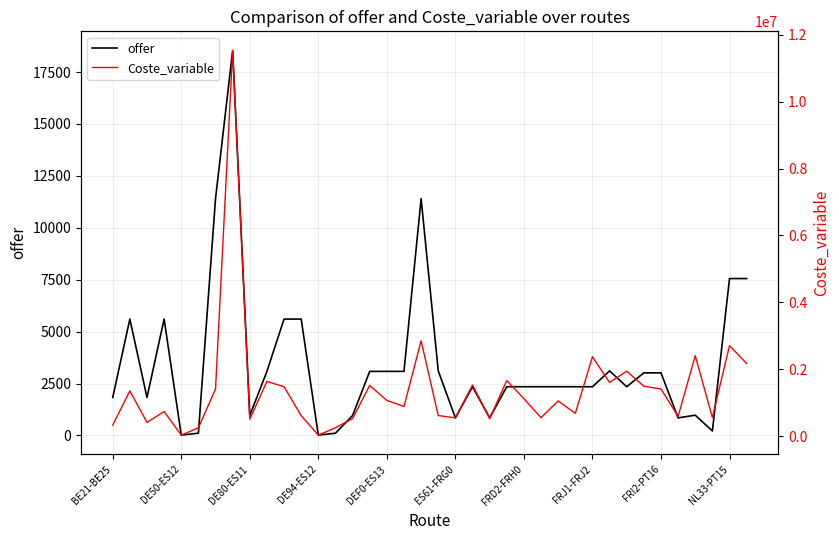

How many data points in Coste_variable are less than 1069986?

19